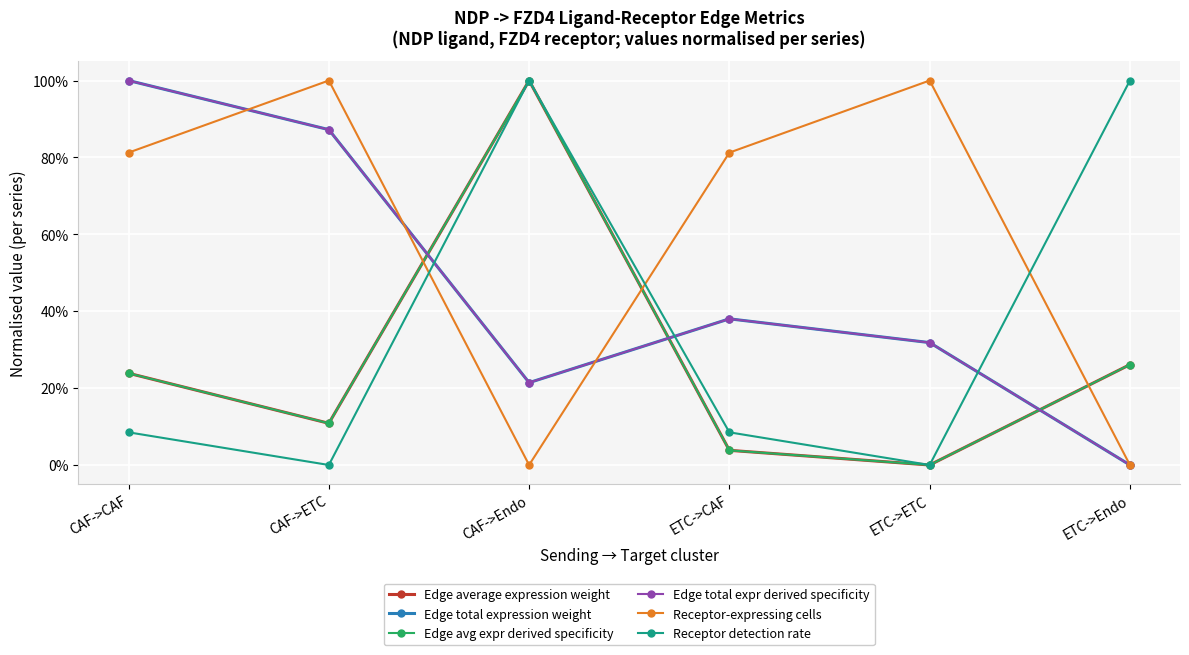

Which series has the largest total across all categories?

Receptor-expressing cells